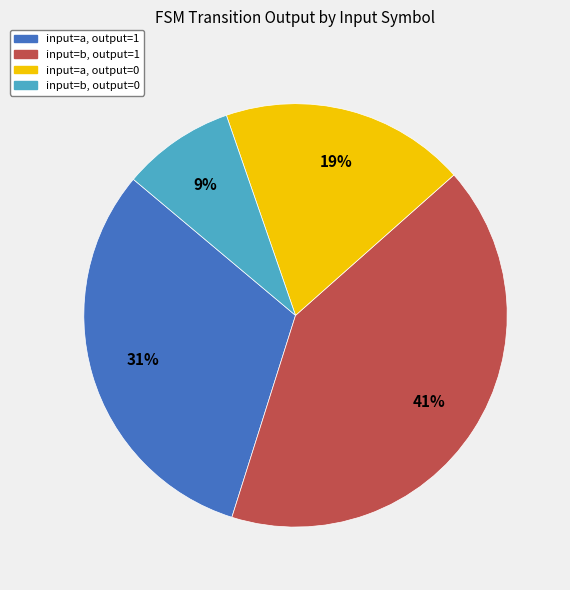

Rank the categories by value from lowest to highest.

input=b, output=0, input=a, output=0, input=a, output=1, input=b, output=1